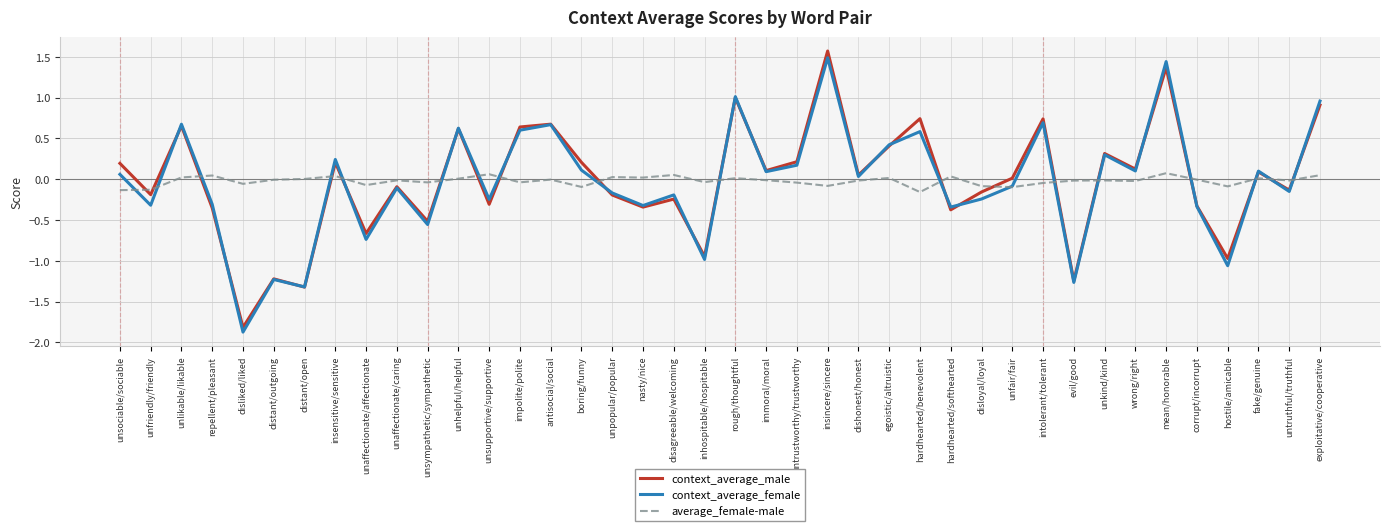

List the series in order of their peak value, highest first.

context_average_male, context_average_female, average_female-male